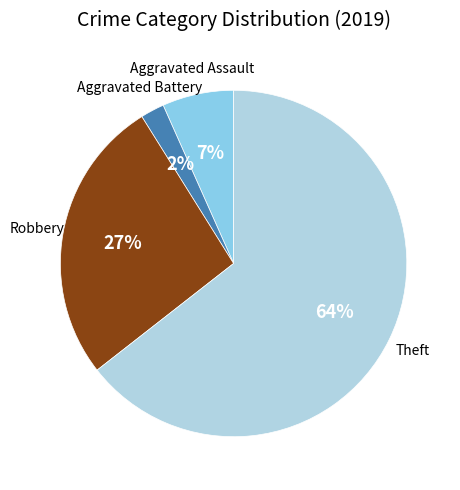

To the nearest percent, what is the difference between the largest and smallest slice percentages?

62%